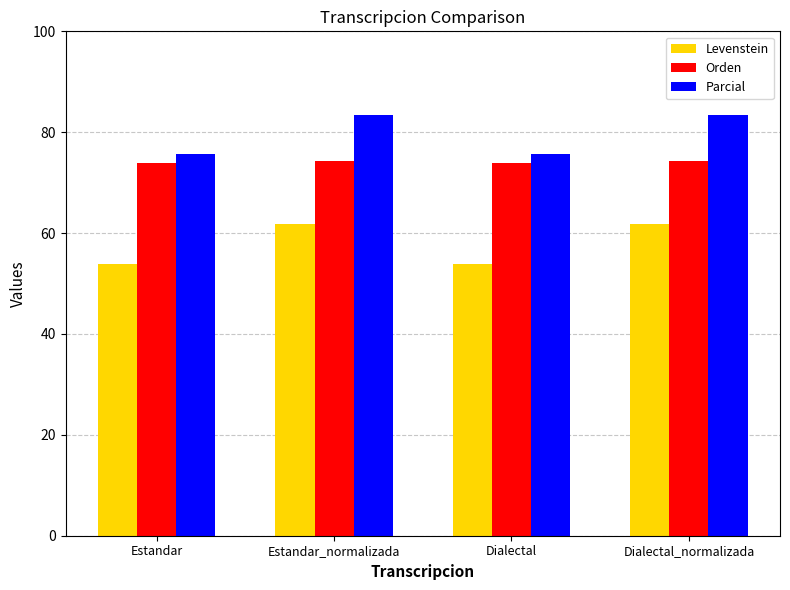

What is the difference between the highest and lowest values at Dialectal?

21.8